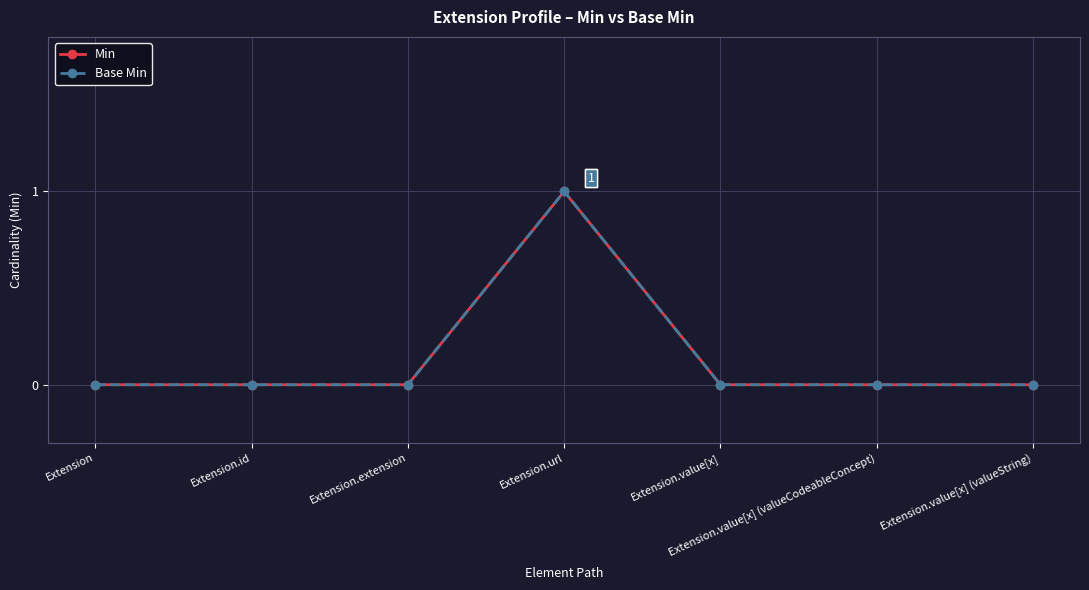

Between Extension.url and Extension, which is larger?

Extension.url